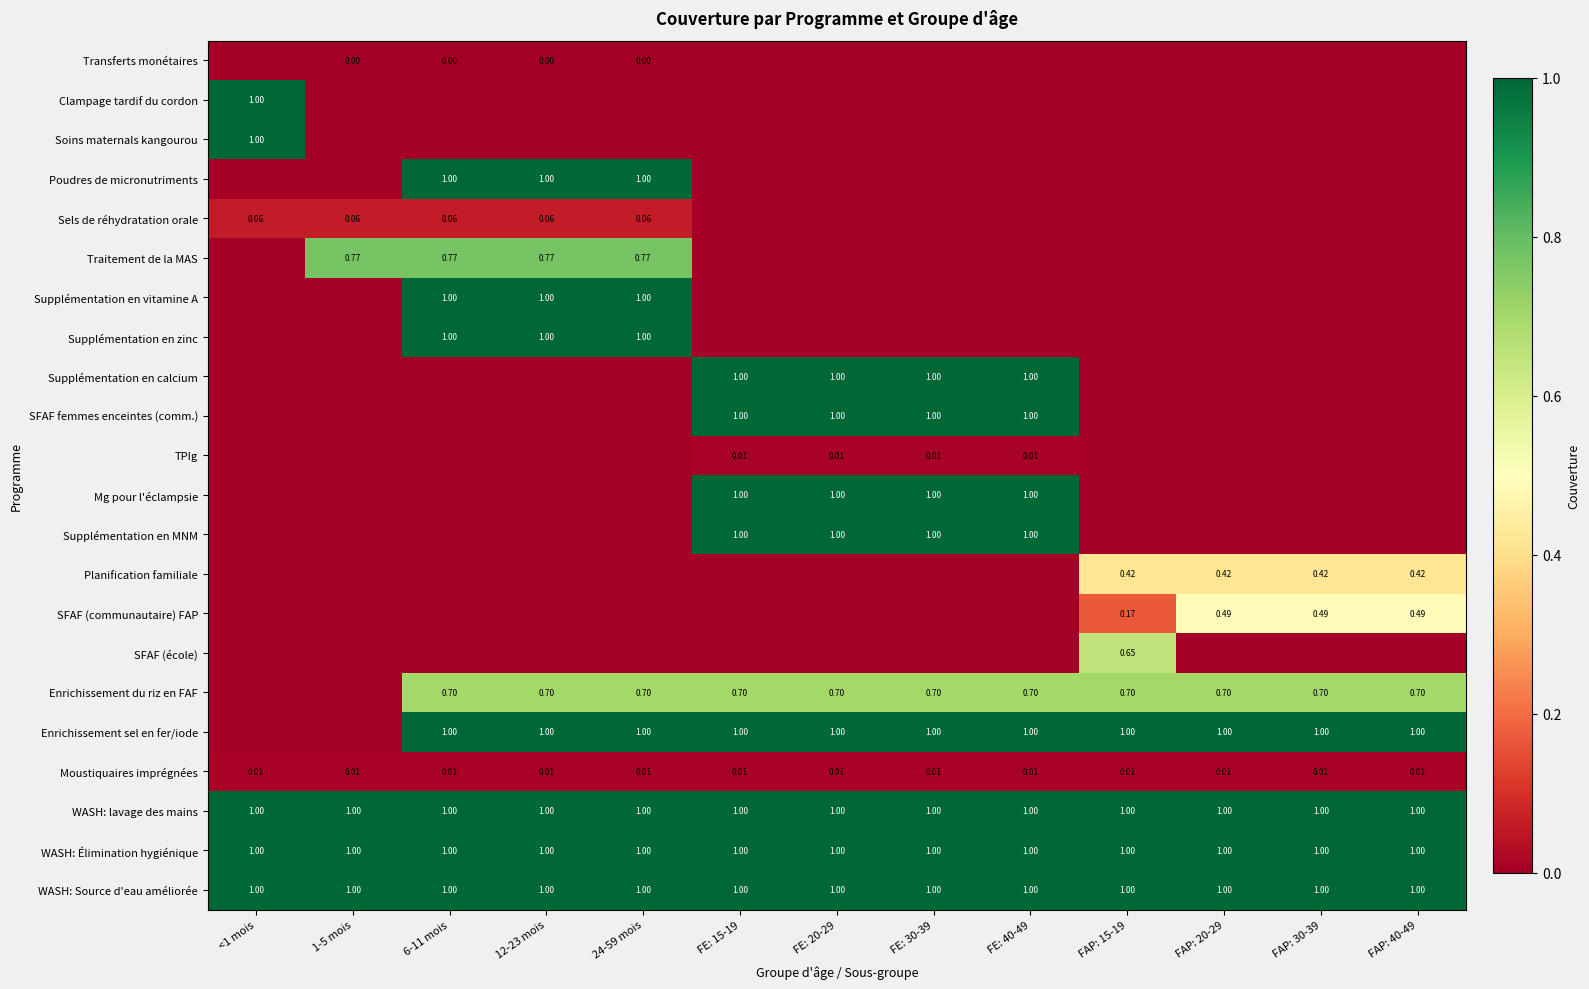

Is the value of Moustiquaires imprégnées at FE: 15-19 greater than the value of Enrichissement sel en fer/iode at 6-11 mois?

No